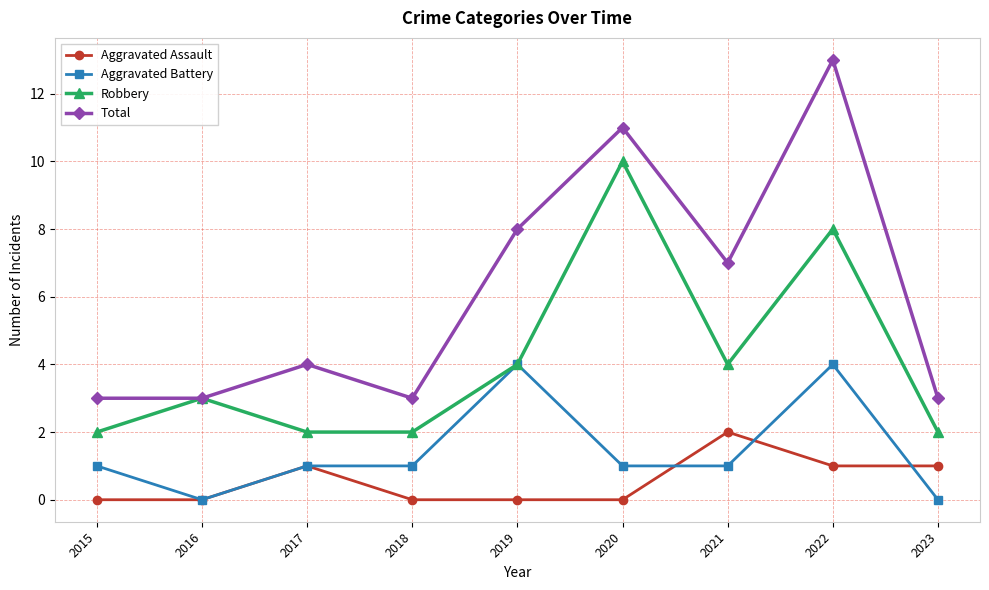

At which category is the sum across all series the highest?

2022